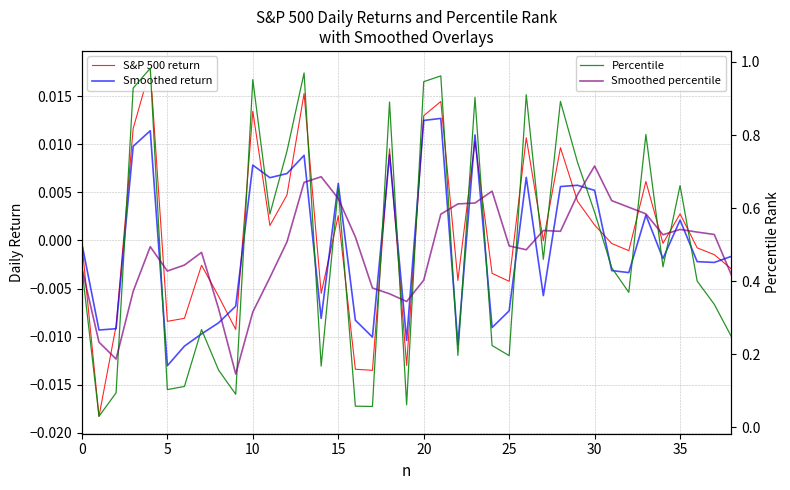

How many interior local valleys does the S&P 500 return series have?

12